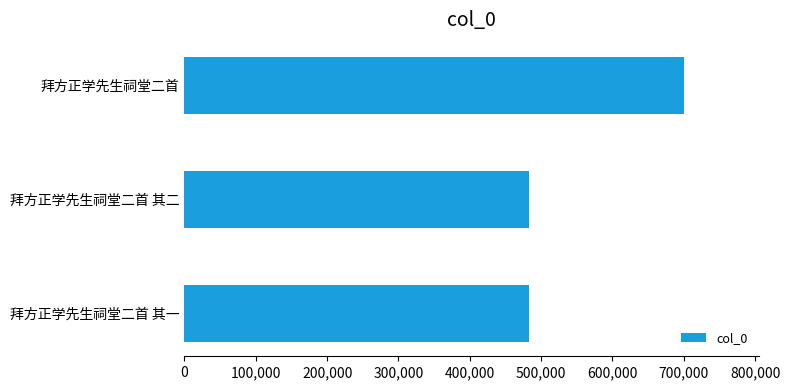

What is the ratio of the value at 拜方正学先生祠堂二首 其二 to the value at 拜方正学先生祠堂二首?

0.7